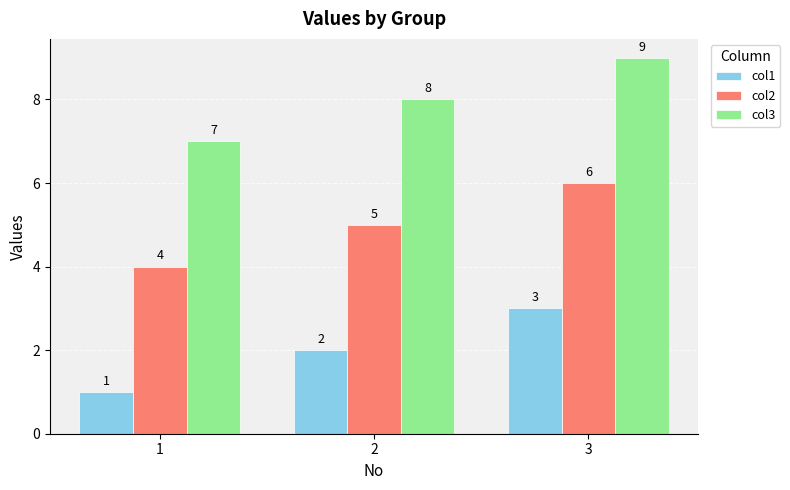

Count the col3 values in the range 7 to 9.

3